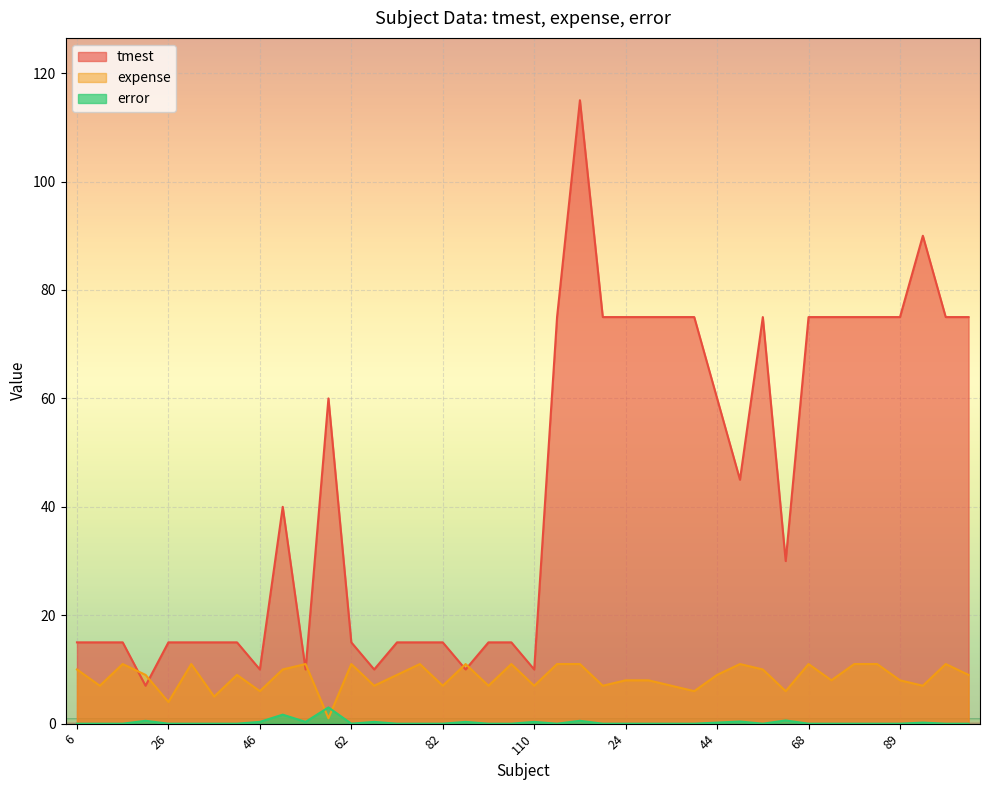

What is the difference between the maximum and minimum values in the tmest series?

108.0